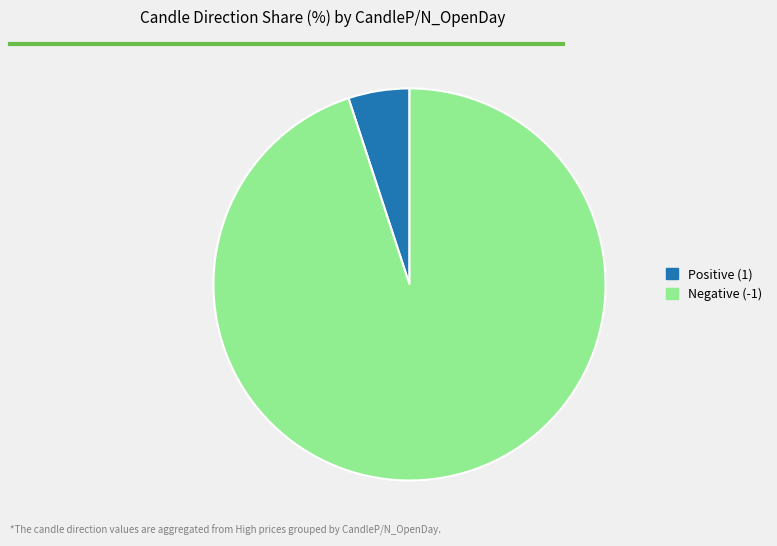

Is it true that Negative (-1) is 99% of the pie?

False